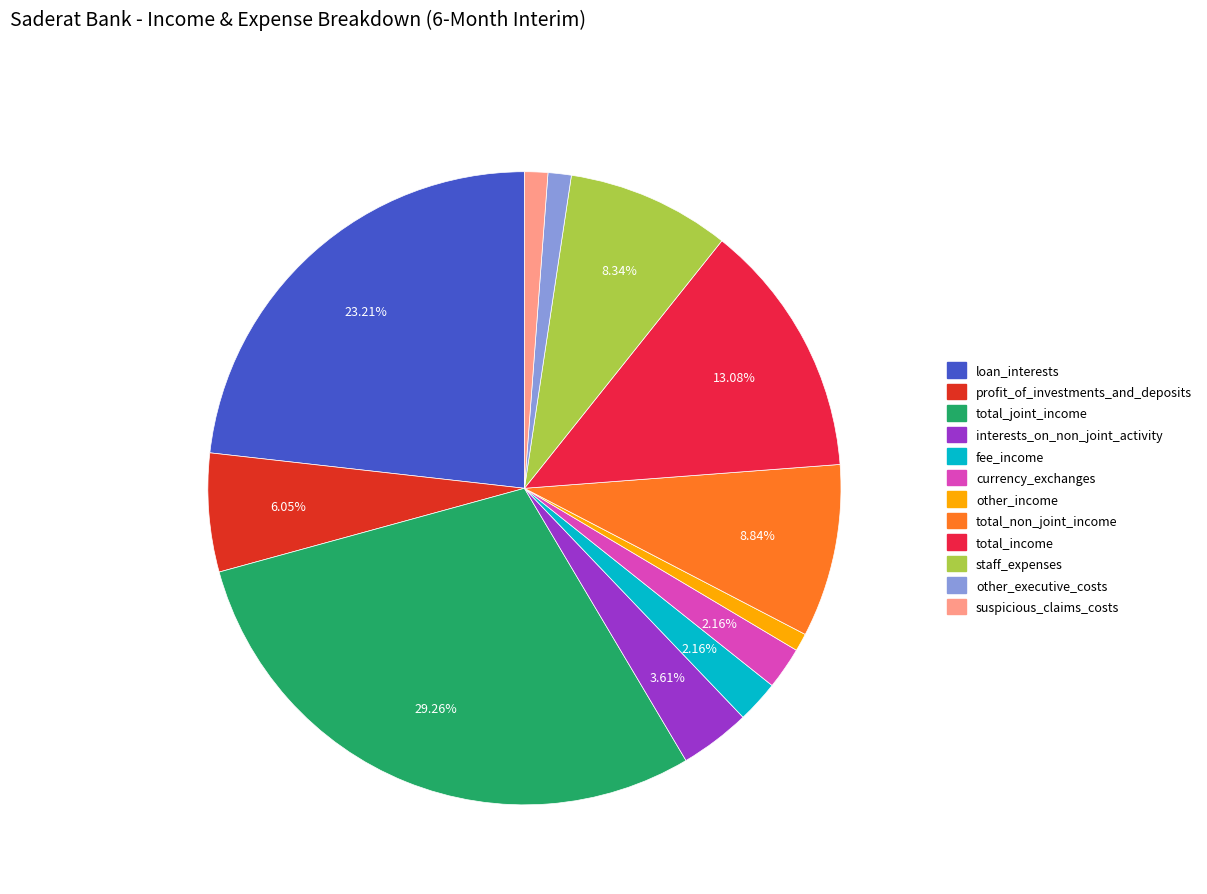

Does loan_interests represent more than half of the total?

No